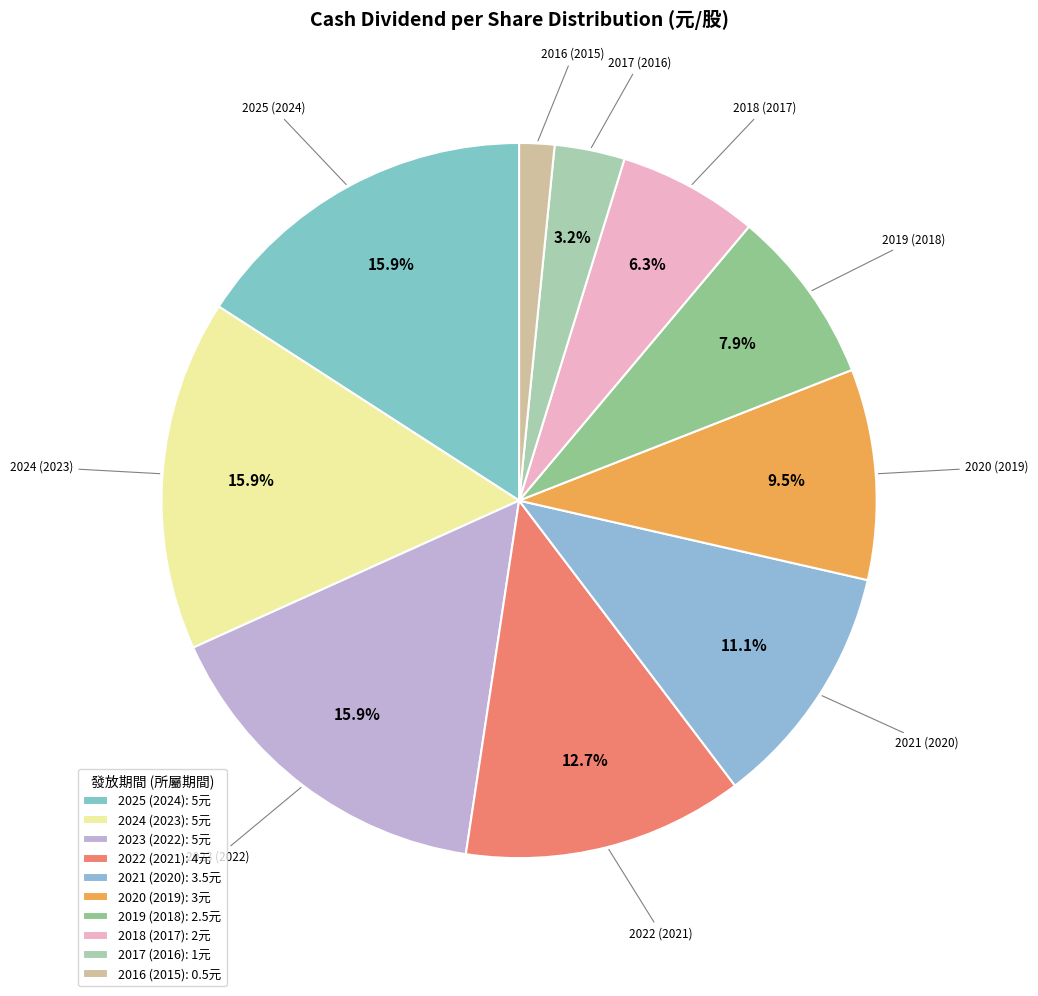

To the nearest percent, what is the average slice percentage?

10%